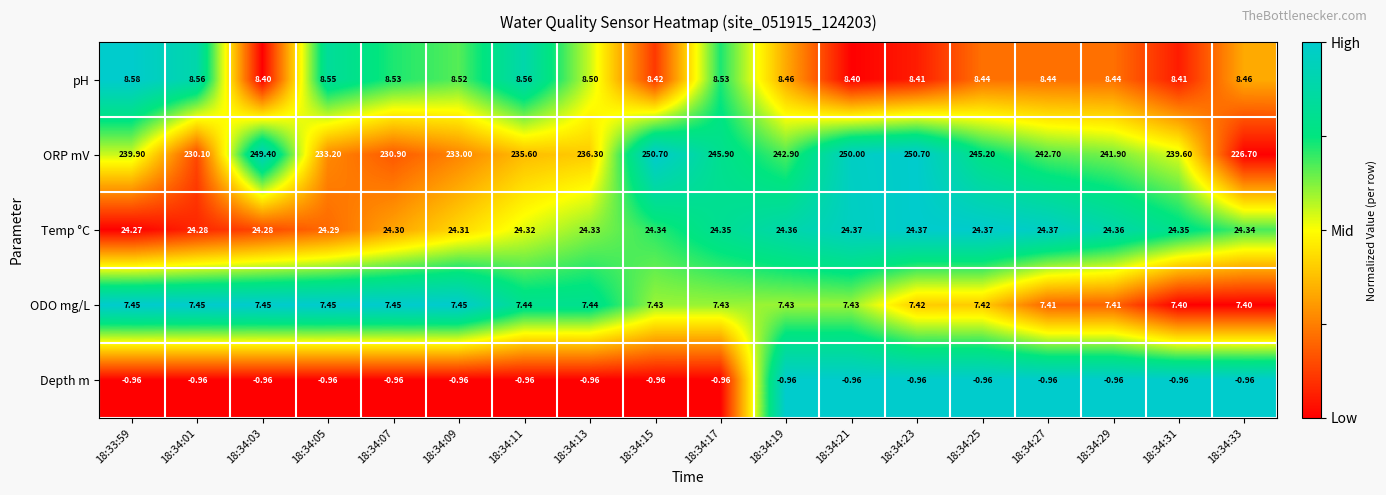

At which category is the sum across all series the highest?

18:34:23